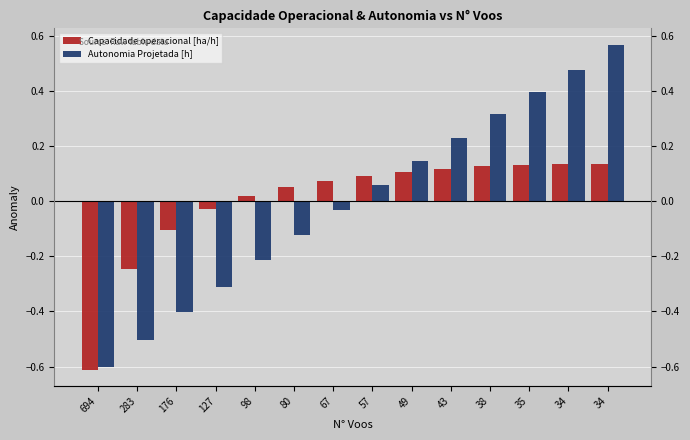

What are all the series names shown in the legend?

Capacidade operacional [ha/h], Autonomia Projetada [h]